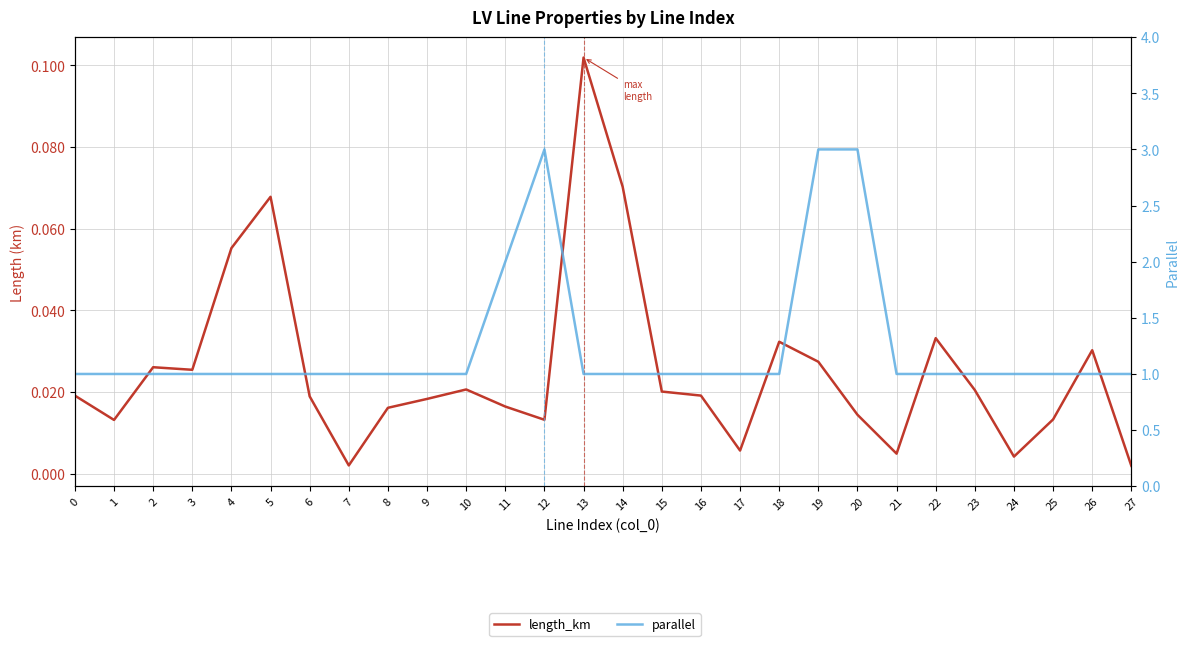

Reading left to right, extract all data points from this chart.

length_km: 0.0	0.0	0.0	0.0	0.1	0.1	0.0	0.0	0.0	0.0	0.0	0.0	0.0	0.1	0.1	0.0	0.0	0.0	0.0	0.0	0.0	0.0	0.0	0.0	0.0	0.0	0.0	0.0
parallel: 1.0	1.0	1.0	1.0	1.0	1.0	1.0	1.0	1.0	1.0	1.0	2.0	3.0	1.0	1.0	1.0	1.0	1.0	1.0	3.0	3.0	1.0	1.0	1.0	1.0	1.0	1.0	1.0